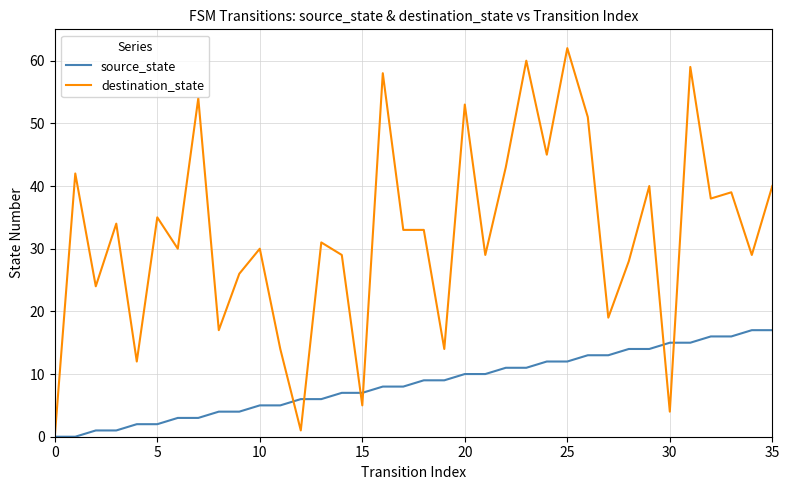

List the series in order of their peak value, highest first.

destination_state, source_state